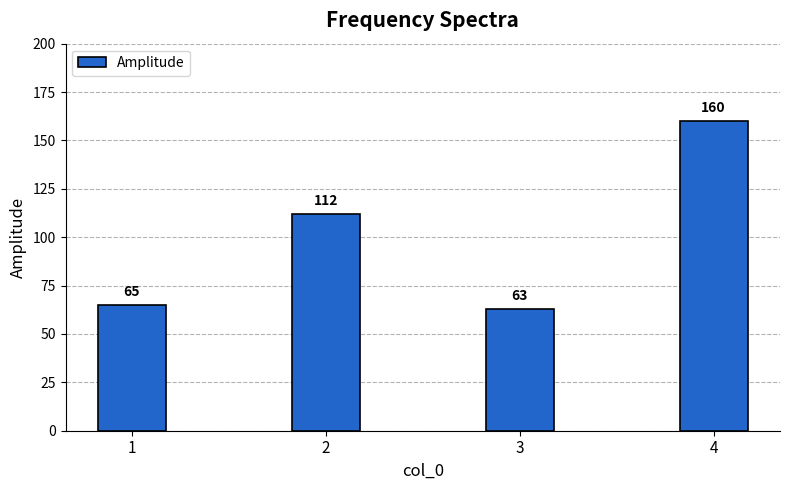

How many data points are less than 112?

2